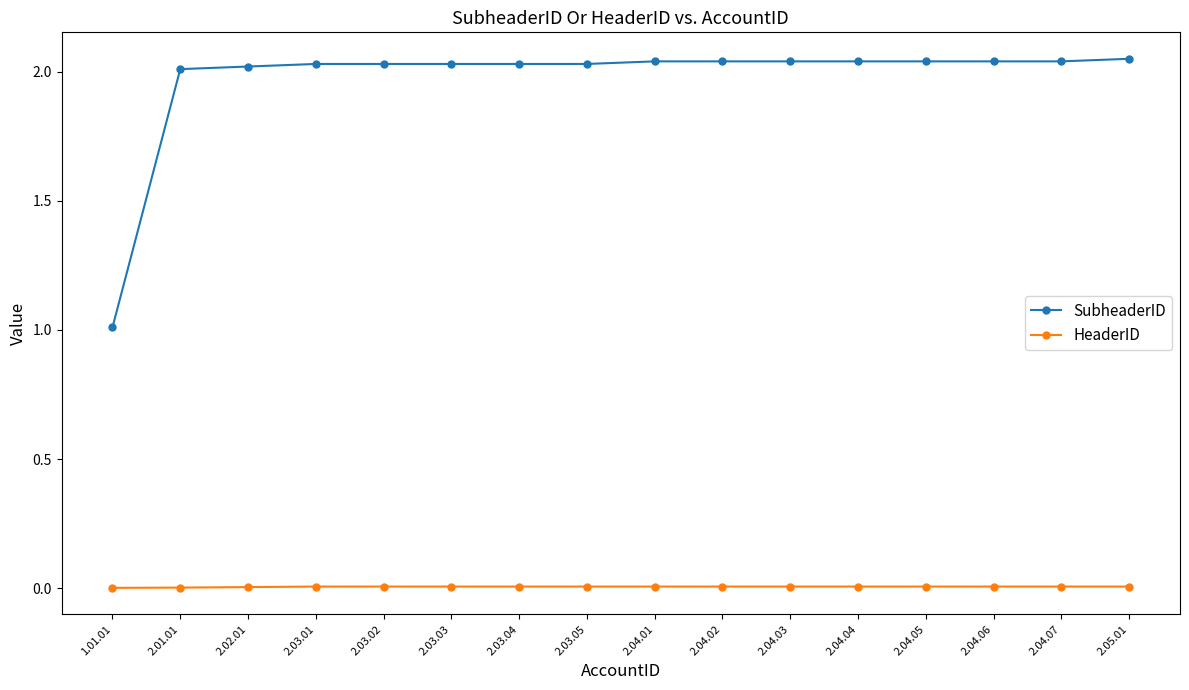

List the series in order of their peak value, highest first.

SubheaderID, HeaderID